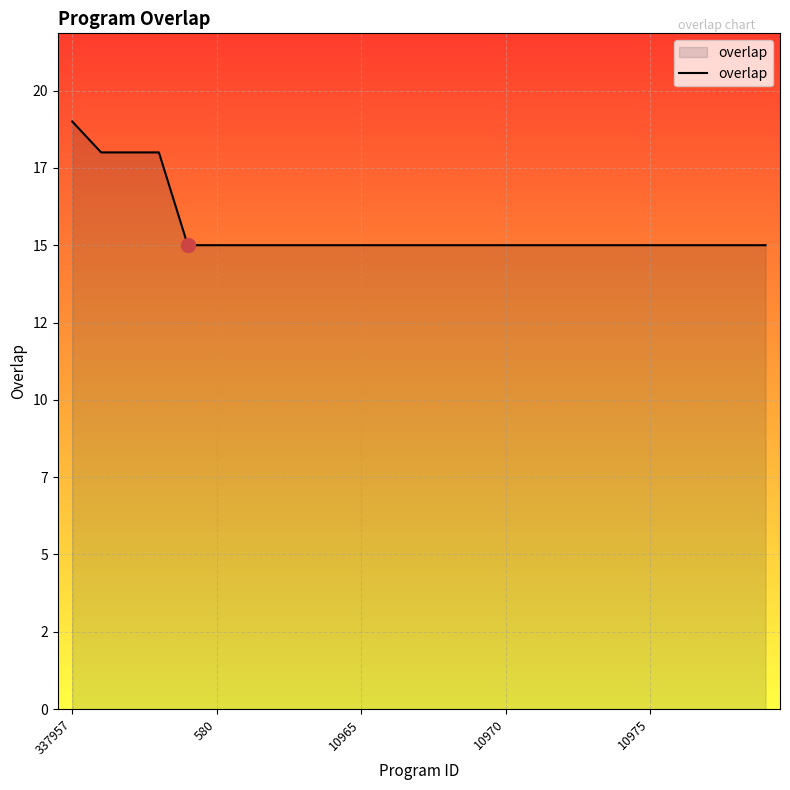

Rank the categories by value from highest to lowest.

337957, 580, 10965, 10970, 10975, 5, 6, 7, 8, 9, 10, 11, 12, 13, 14, 15, 16, 17, 18, 19, 20, 21, 22, 23, 24